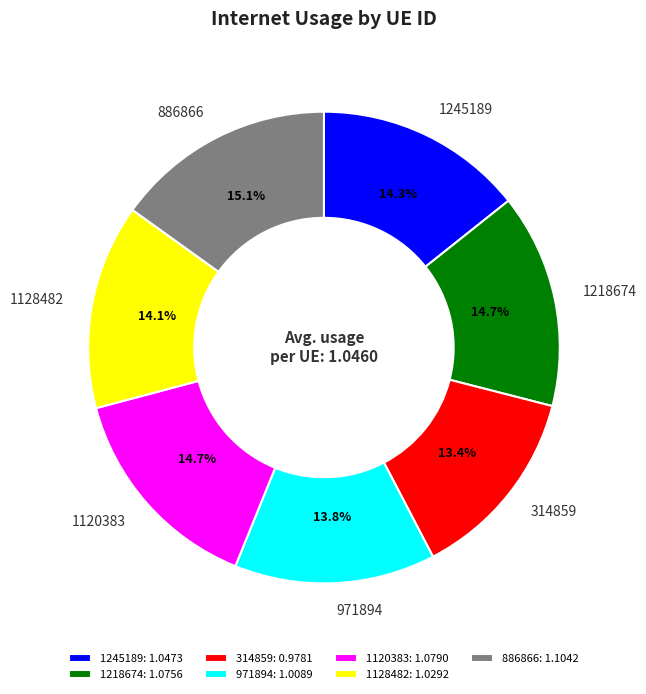

Approximately how many times larger is the value at 314859 compared to 1218674?

0.9